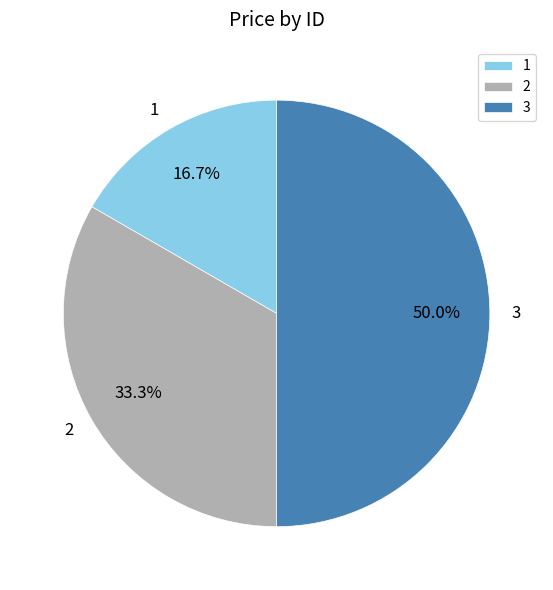

To the nearest percent, what is the average slice percentage?

33%